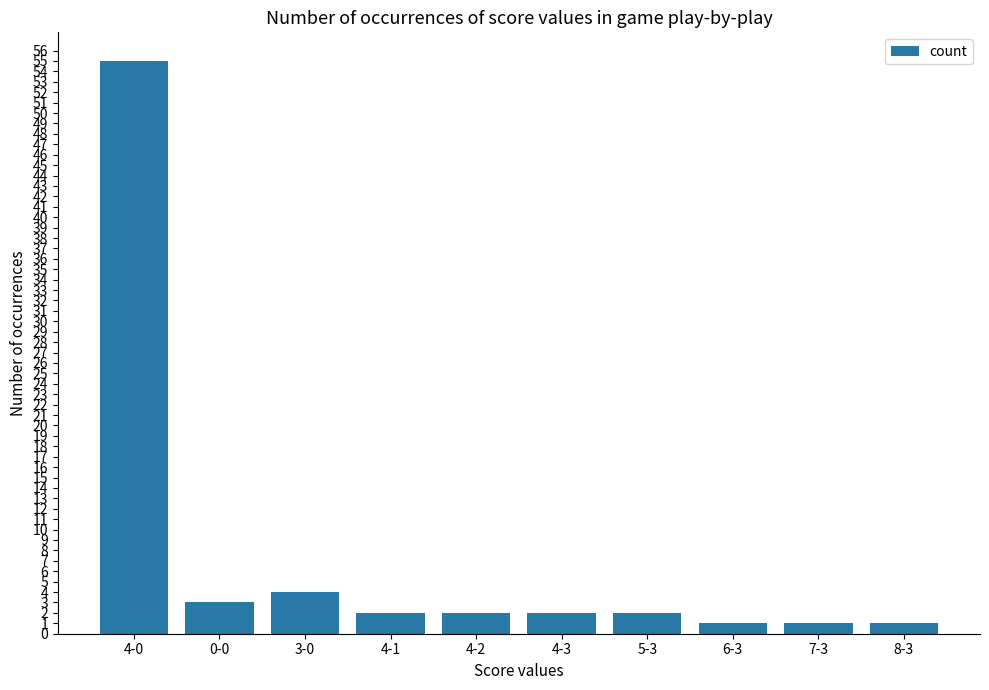

What is the average value?

7